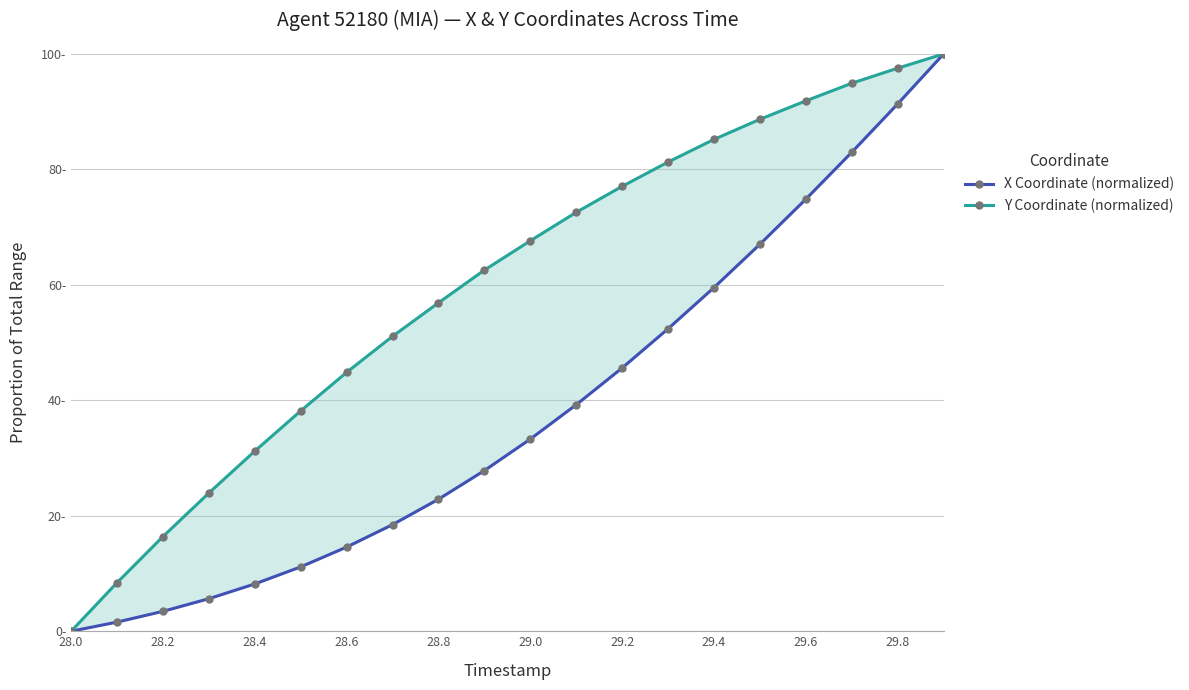

The value of X Coordinate (normalized) at 29.8 is 56.3. True or false?

False